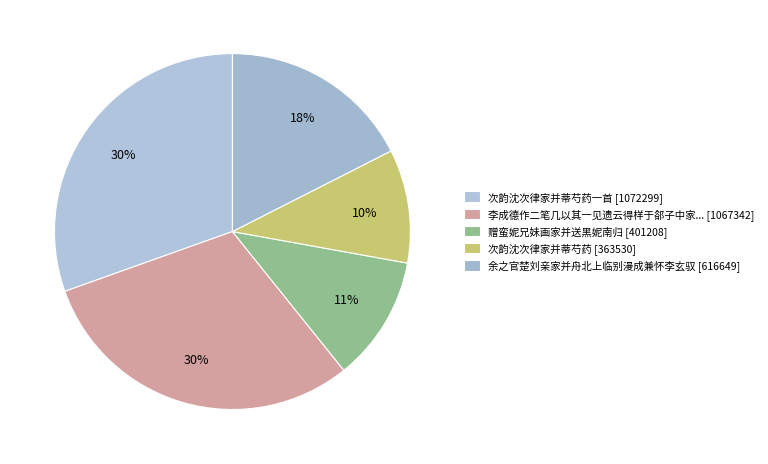

Count the number of slices in the pie.

5